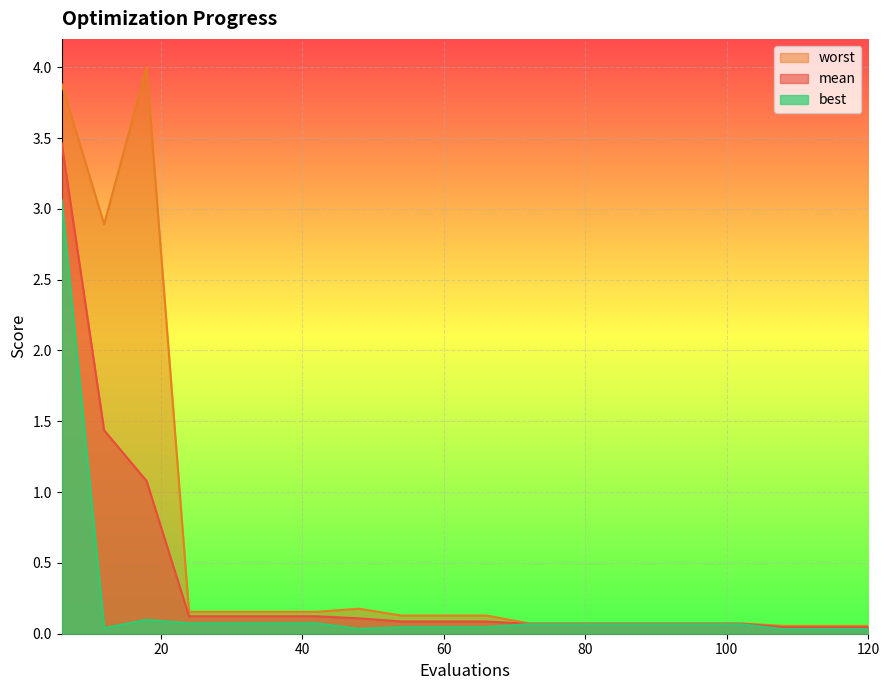

Reading right to left, what are all the values shown in this chart?

mean: 0.0	0.0	0.0	0.1	0.1	0.1	0.1	0.1	0.1	0.1	0.1	0.1	0.1	0.1	0.1	0.1	0.1	1.1	1.4	3.5
best: 0.0	0.0	0.0	0.1	0.1	0.1	0.1	0.1	0.1	0.0	0.0	0.0	0.0	0.1	0.1	0.1	0.1	0.1	0.0	3.1
worst: 0.1	0.1	0.1	0.1	0.1	0.1	0.1	0.1	0.1	0.1	0.1	0.1	0.2	0.2	0.2	0.2	0.2	4.0	2.9	3.9